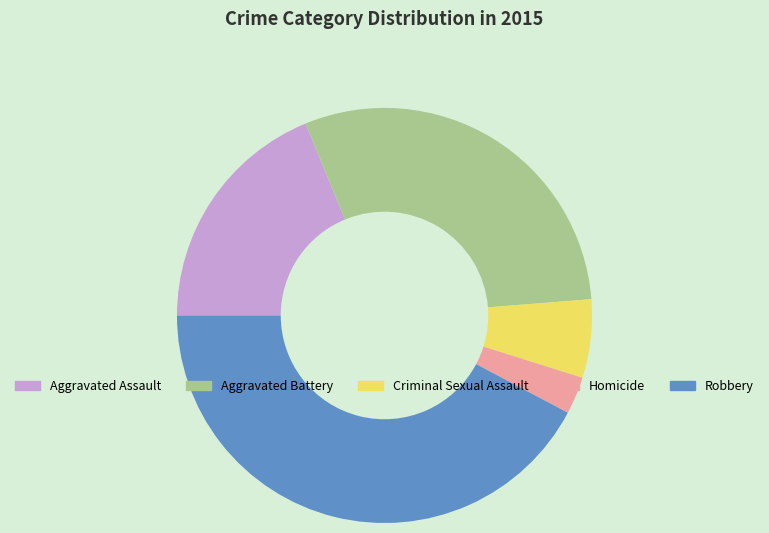

Is the sum of Aggravated Assault and Homicide greater than half?

No